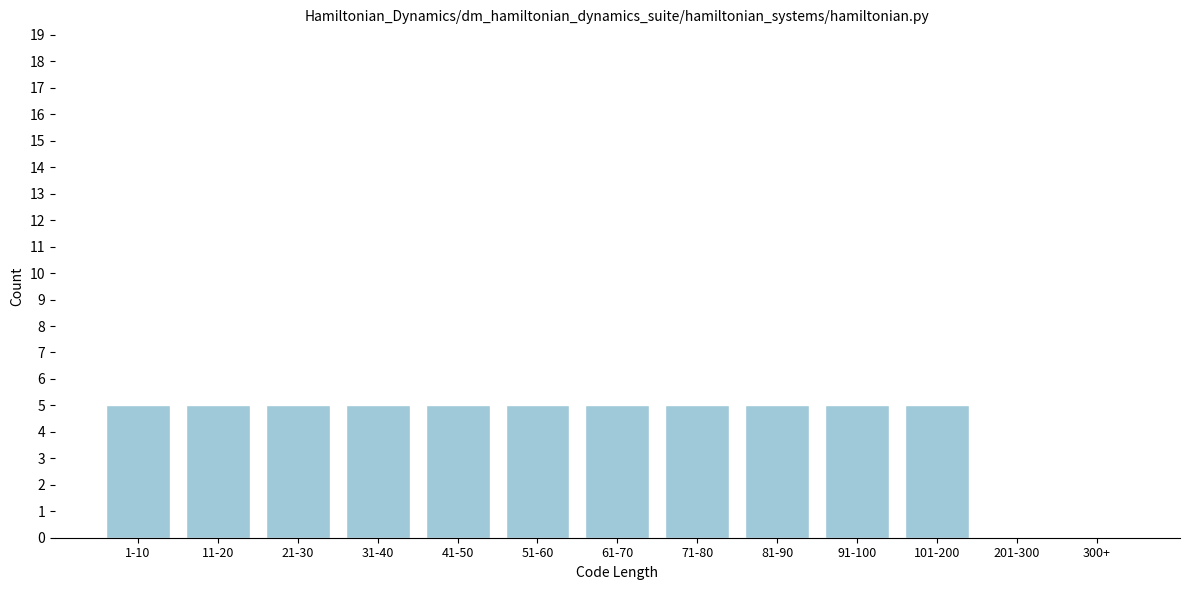

Reading right to left, list all the values displayed in this chart.

300+=0	201-300=0	101-200=5	91-100=5	81-90=5	71-80=5	61-70=5	51-60=5	41-50=5	31-40=5	21-30=5	11-20=5	1-10=5